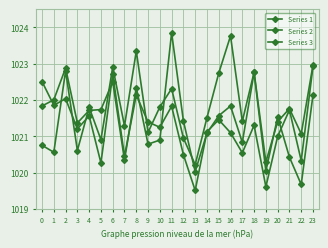

Rank the series by their average value, from lowest to highest.

Series 3, Series 2, Series 1